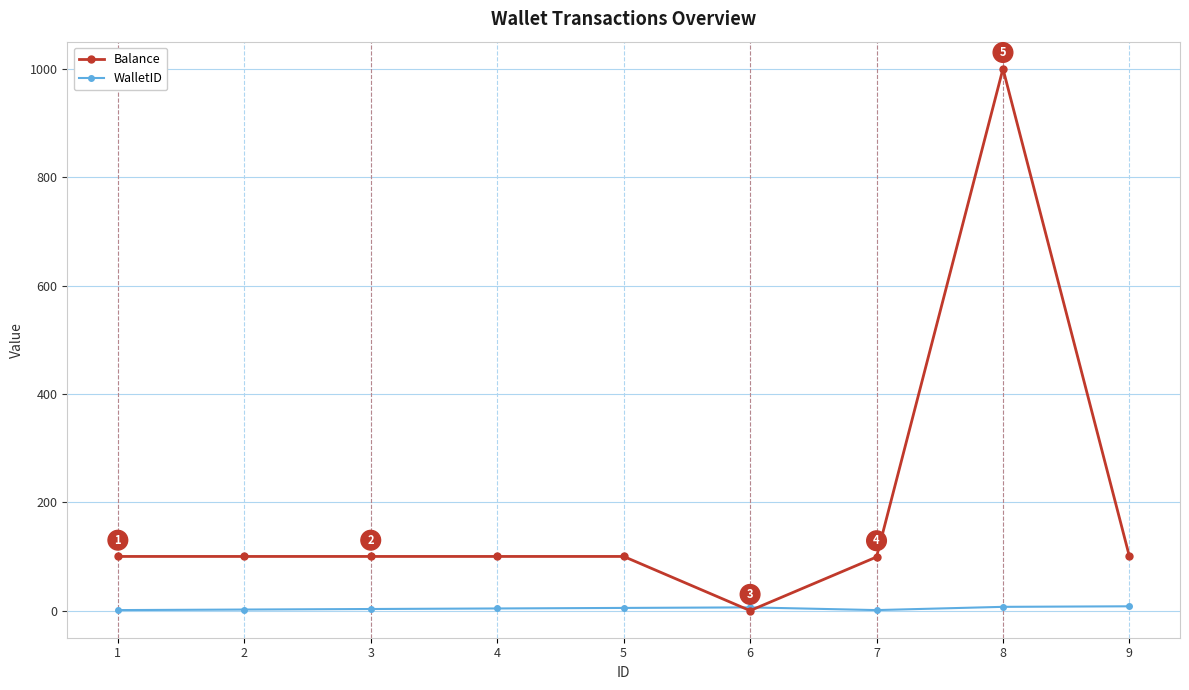

True or false: Balance has a value of 571.2 at 8.

False